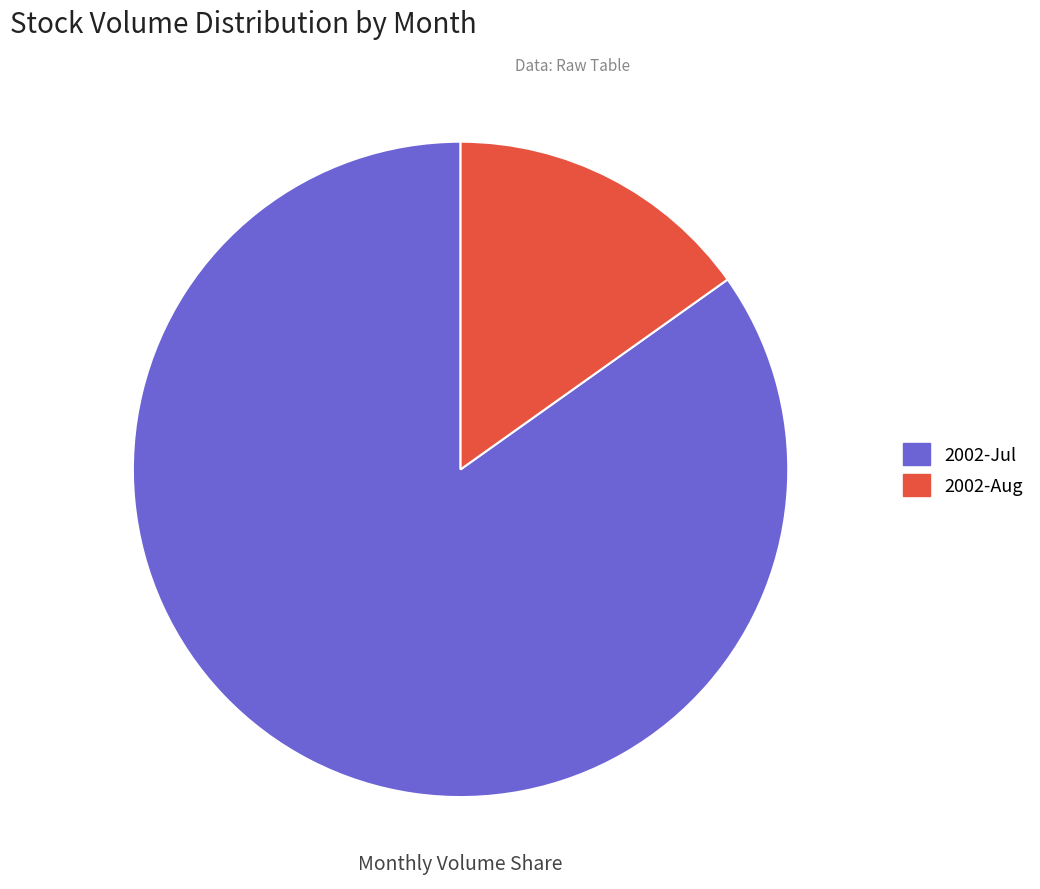

What is the ratio of the value at 2002-Jul to the value at 2002-Aug?

5.6